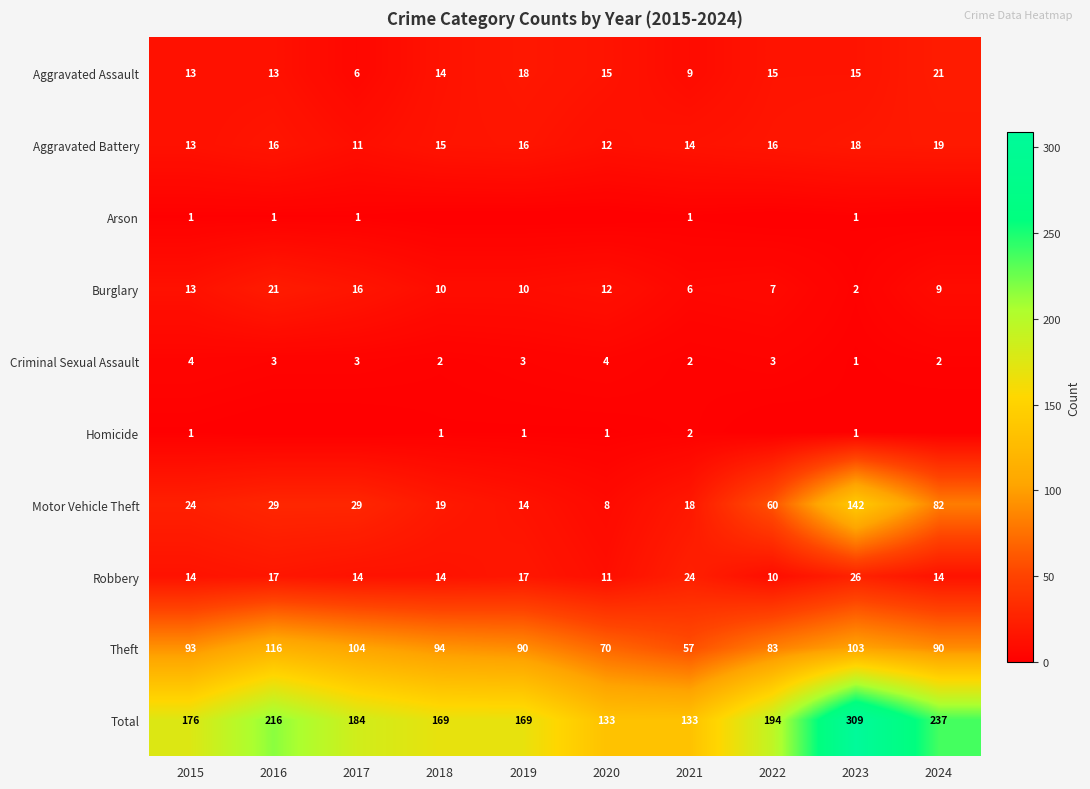

What value does the Robbery series have at 2018?

14